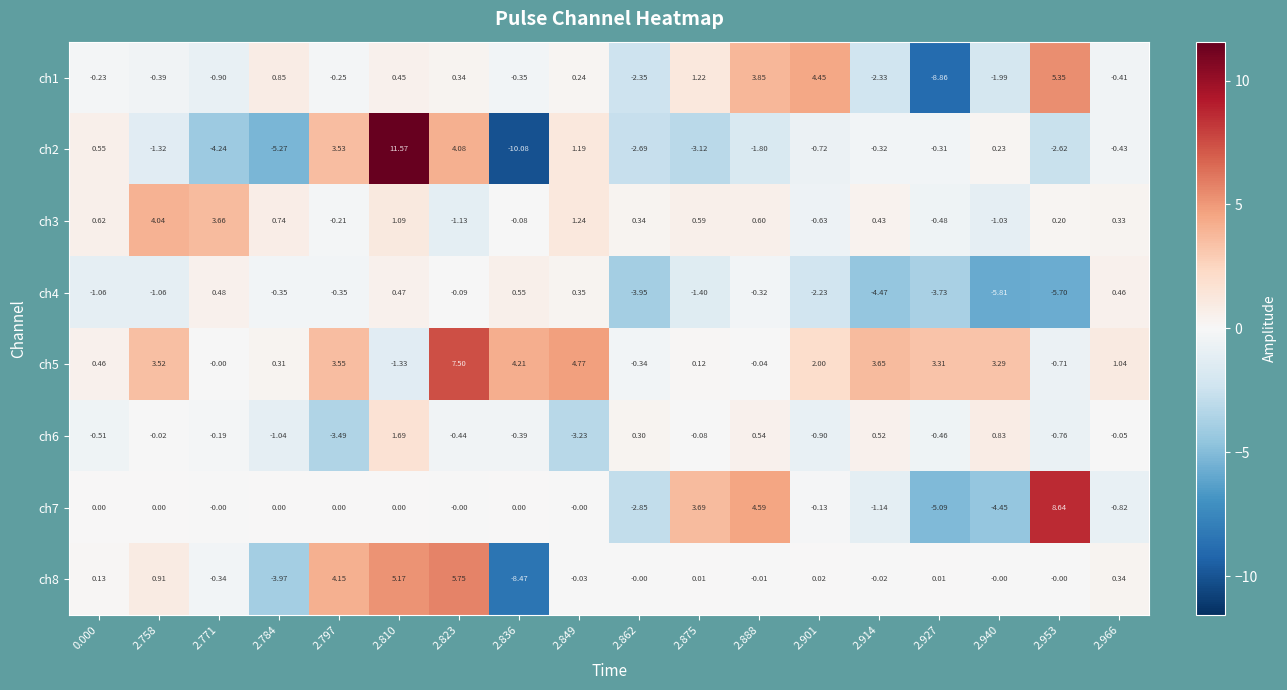

Reading left to right, list all the values displayed in this chart.

ch1: 0.000=-0.2	2.758=-0.4	2.771=-0.9	2.784=0.8	2.797=-0.2	2.810=0.5	2.823=0.3	2.836=-0.3	2.849=0.2	2.862=-2.4	2.875=1.2	2.888=3.9	2.901=4.5	2.914=-2.3	2.927=-8.9	2.940=-2.0	2.953=5.3	2.966=-0.4
ch2: 0.000=0.6	2.758=-1.3	2.771=-4.2	2.784=-5.3	2.797=3.5	2.810=11.6	2.823=4.1	2.836=-10.1	2.849=1.2	2.862=-2.7	2.875=-3.1	2.888=-1.8	2.901=-0.7	2.914=-0.3	2.927=-0.3	2.940=0.2	2.953=-2.6	2.966=-0.4
ch3: 0.000=0.6	2.758=4.0	2.771=3.7	2.784=0.7	2.797=-0.2	2.810=1.1	2.823=-1.1	2.836=-0.1	2.849=1.2	2.862=0.3	2.875=0.6	2.888=0.6	2.901=-0.6	2.914=0.4	2.927=-0.5	2.940=-1.0	2.953=0.2	2.966=0.3
ch4: 0.000=-1.1	2.758=-1.1	2.771=0.5	2.784=-0.3	2.797=-0.3	2.810=0.5	2.823=-0.1	2.836=0.6	2.849=0.3	2.862=-4.0	2.875=-1.4	2.888=-0.3	2.901=-2.2	2.914=-4.5	2.927=-3.7	2.940=-5.8	2.953=-5.7	2.966=0.5
ch5: 0.000=0.5	2.758=3.5	2.771=-0.0	2.784=0.3	2.797=3.5	2.810=-1.3	2.823=7.5	2.836=4.2	2.849=4.8	2.862=-0.3	2.875=0.1	2.888=-0.0	2.901=2.0	2.914=3.6	2.927=3.3	2.940=3.3	2.953=-0.7	2.966=1.0
ch6: 0.000=-0.5	2.758=-0.0	2.771=-0.2	2.784=-1.0	2.797=-3.5	2.810=1.7	2.823=-0.4	2.836=-0.4	2.849=-3.2	2.862=0.3	2.875=-0.1	2.888=0.5	2.901=-0.9	2.914=0.5	2.927=-0.5	2.940=0.8	2.953=-0.8	2.966=-0.1
ch7: 0.000=0.0	2.758=0.0	2.771=-0.0	2.784=0.0	2.797=0.0	2.810=0.0	2.823=-0.0	2.836=0.0	2.849=-0.0	2.862=-2.9	2.875=3.7	2.888=4.6	2.901=-0.1	2.914=-1.1	2.927=-5.1	2.940=-4.5	2.953=8.6	2.966=-0.8
ch8: 0.000=0.1	2.758=0.9	2.771=-0.3	2.784=-4.0	2.797=4.2	2.810=5.2	2.823=5.8	2.836=-8.5	2.849=-0.0	2.862=-0.0	2.875=0.0	2.888=-0.0	2.901=0.0	2.914=-0.0	2.927=0.0	2.940=-0.0	2.953=-0.0	2.966=0.3